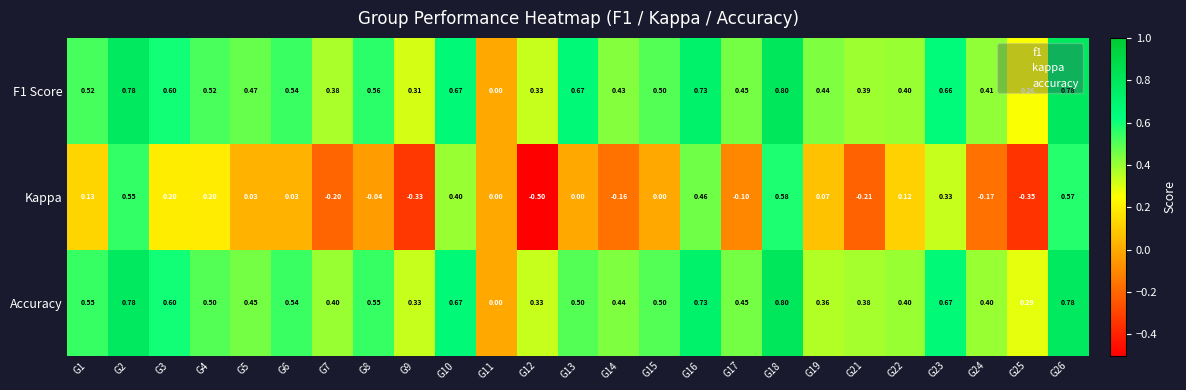

Is the value of F1 Score at G17 greater than the value of Accuracy at G26?

No